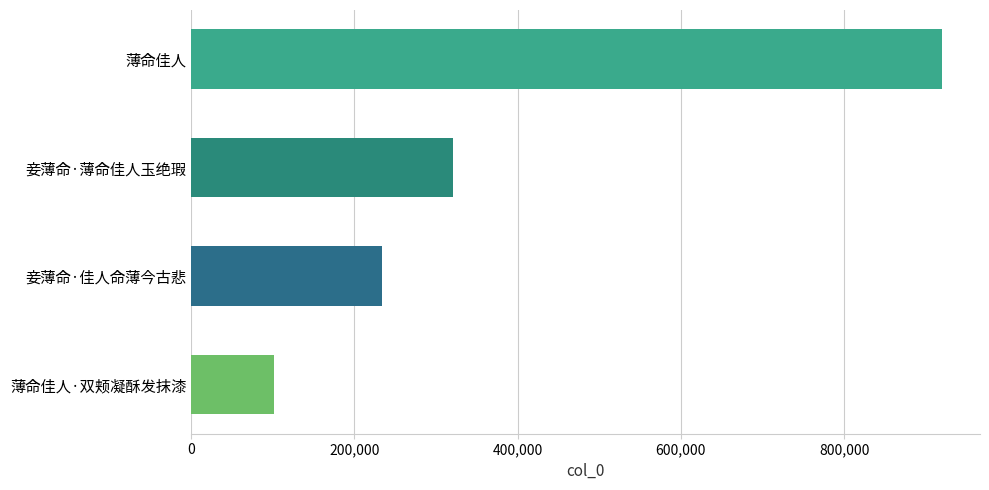

The value at 薄命佳人·双颊凝酥发抹漆 is 53252. True or false?

False